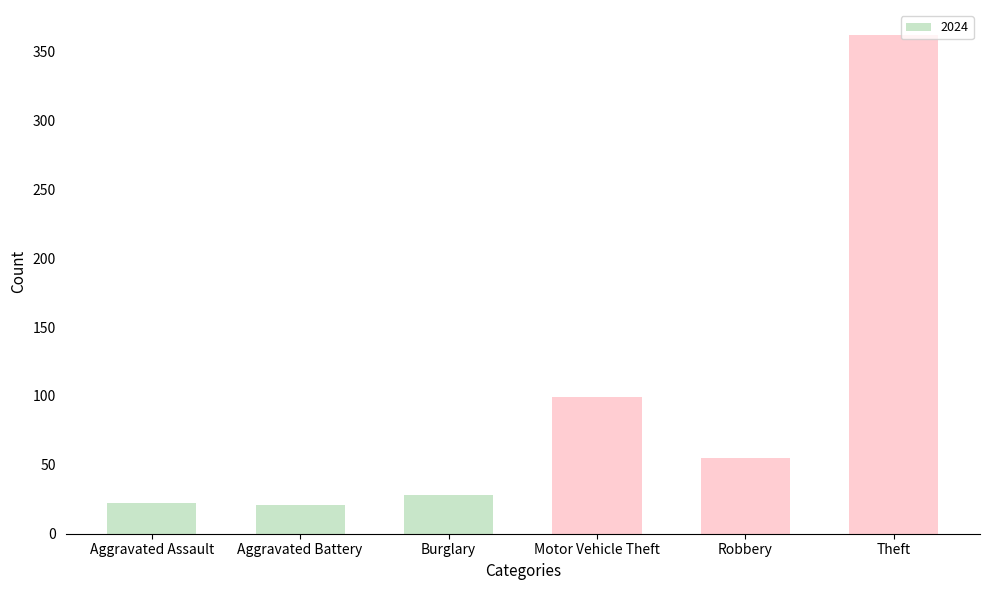

Where is the data nearest to the value 191?

Motor Vehicle Theft